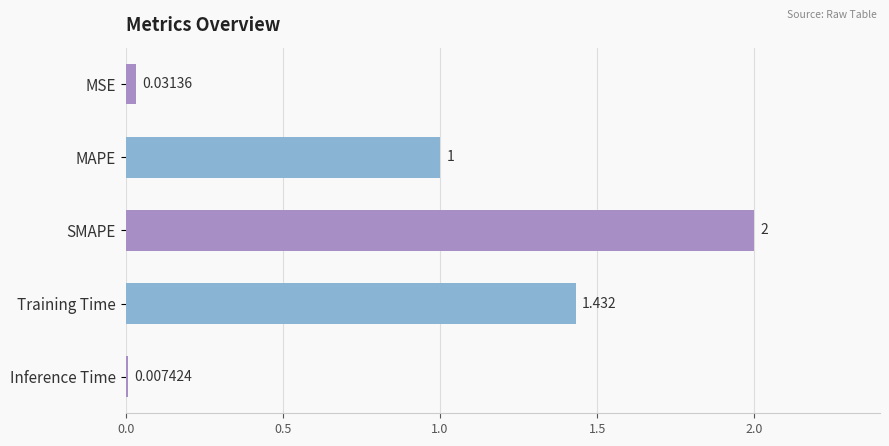

List the labels in order of value, largest first.

SMAPE, Training Time, MAPE, MSE, Inference Time